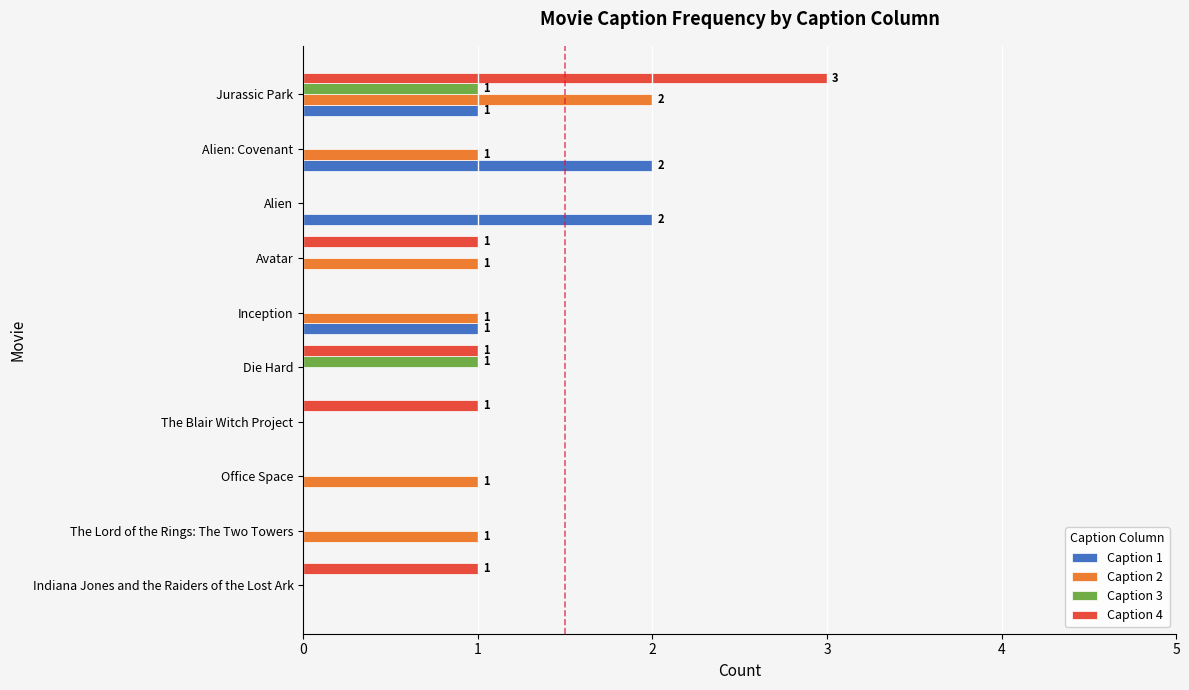

What is the greatest value displayed?

3